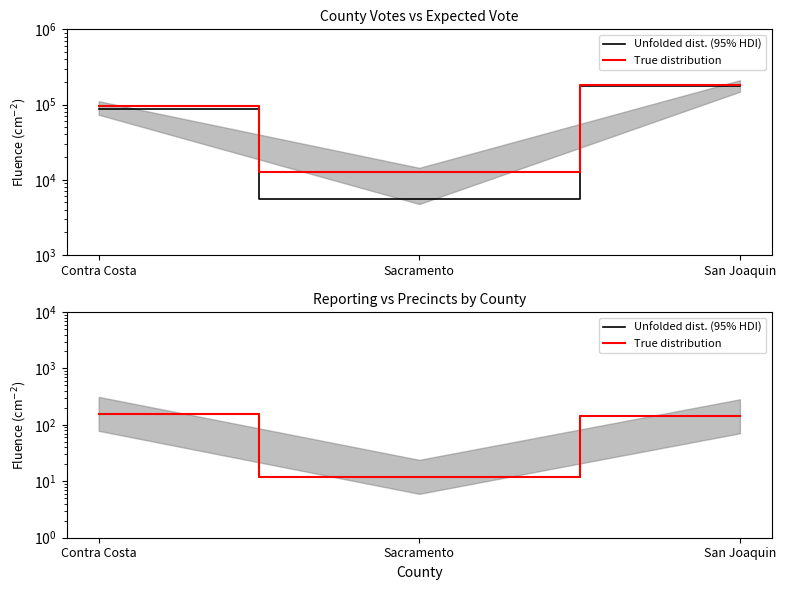

At which label does Unfolded dist. (95% HDI) first exceed 142?

Contra Costa